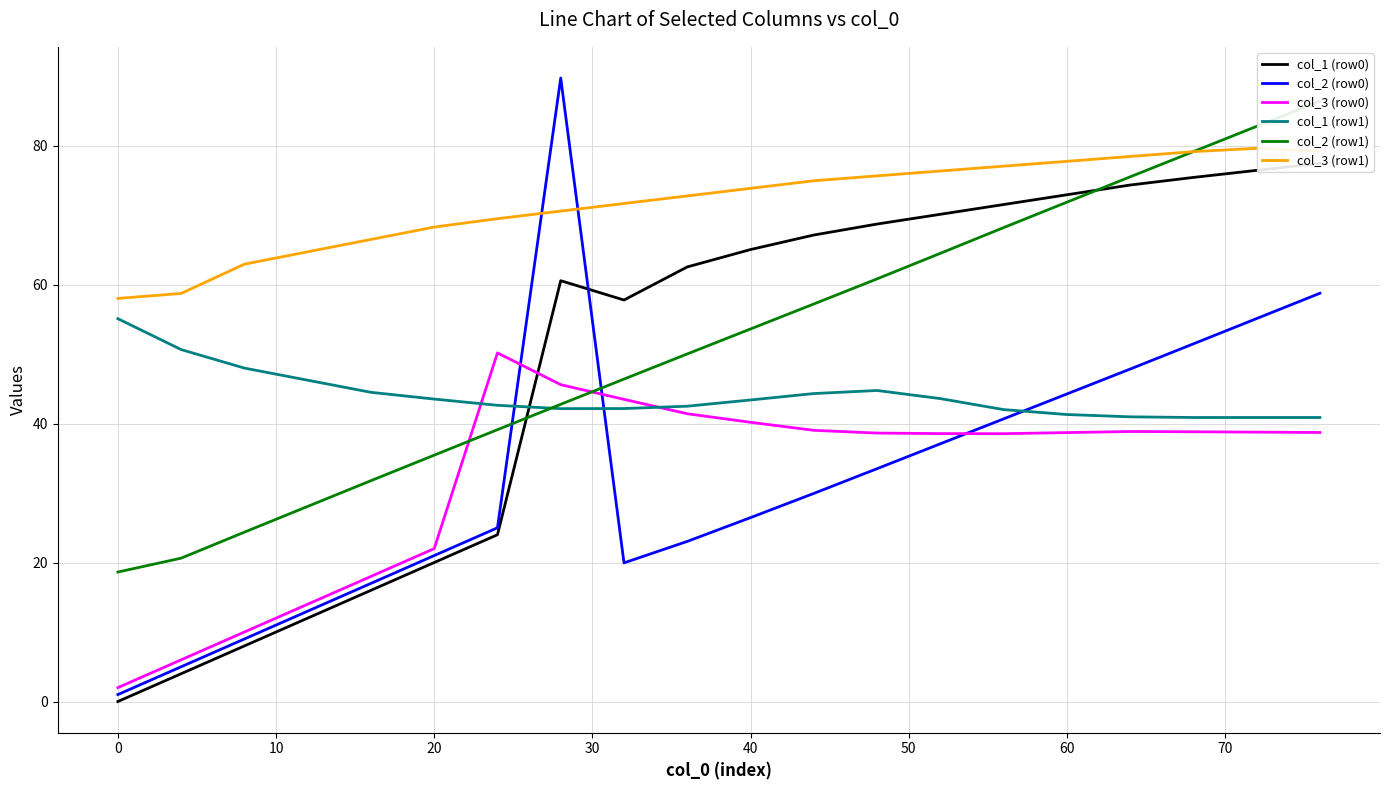

True or false: col_2 (row0) and col_1 (row1) cross at least once.

True